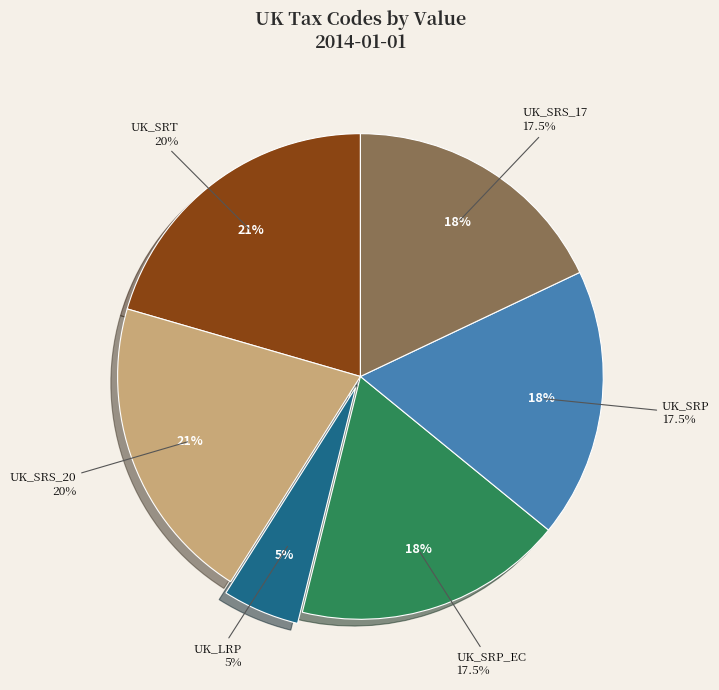

Which has a higher value, UK_SRP_EC or UK_SRS_20?

UK_SRS_20